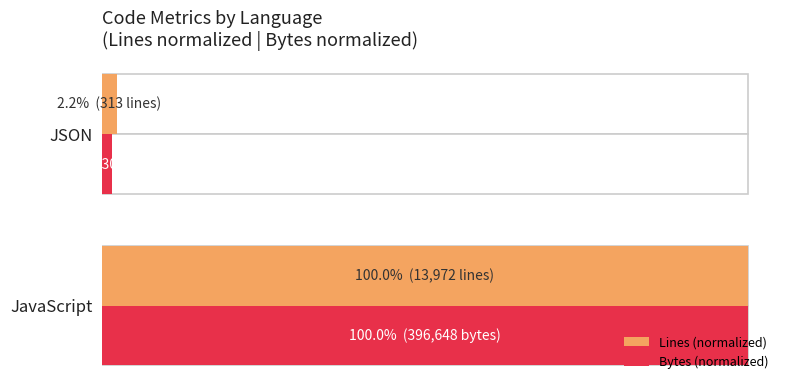

What are all the series names shown in the legend?

Lines (normalized), Bytes (normalized)